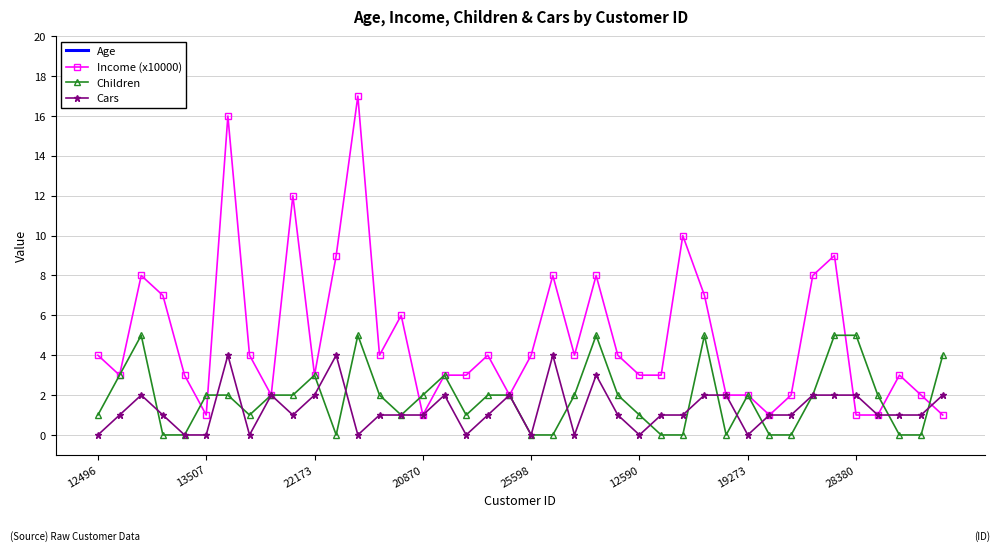

What is the highest value of the Income (x10000) series?

17